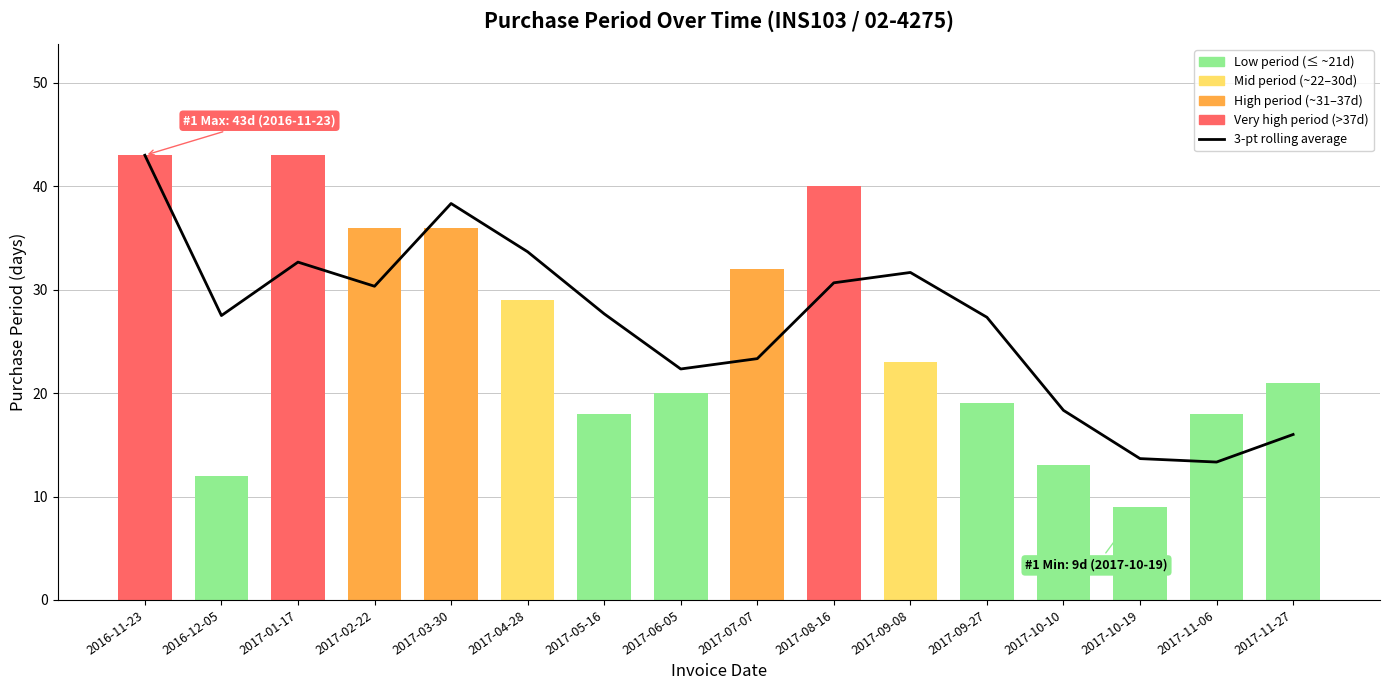

Reading left to right, list all the values displayed in this chart.

43.0	27.5	32.7	30.3	38.3	33.7	27.7	22.3	23.3	30.7	31.7	27.3	18.3	13.7	13.3	16.0